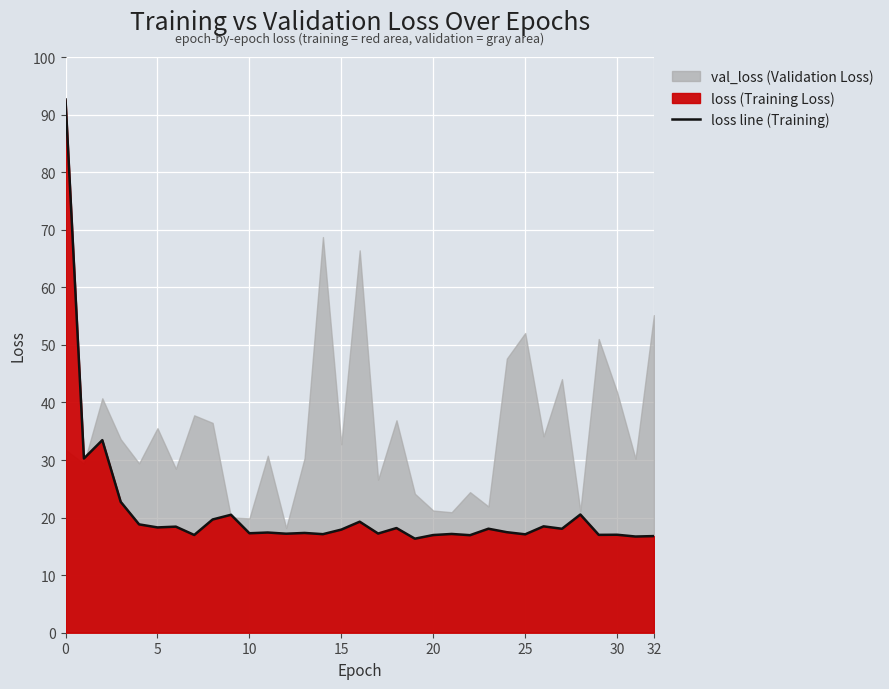

True or false: the data has more than 2 interior local peaks.

True